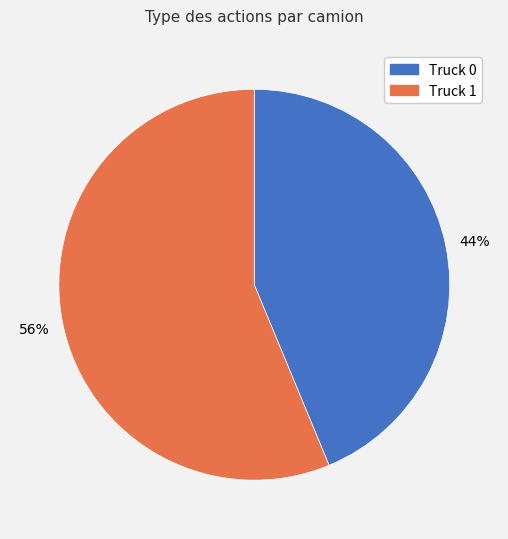

Which has a higher value, Truck 0 or Truck 1?

Truck 1